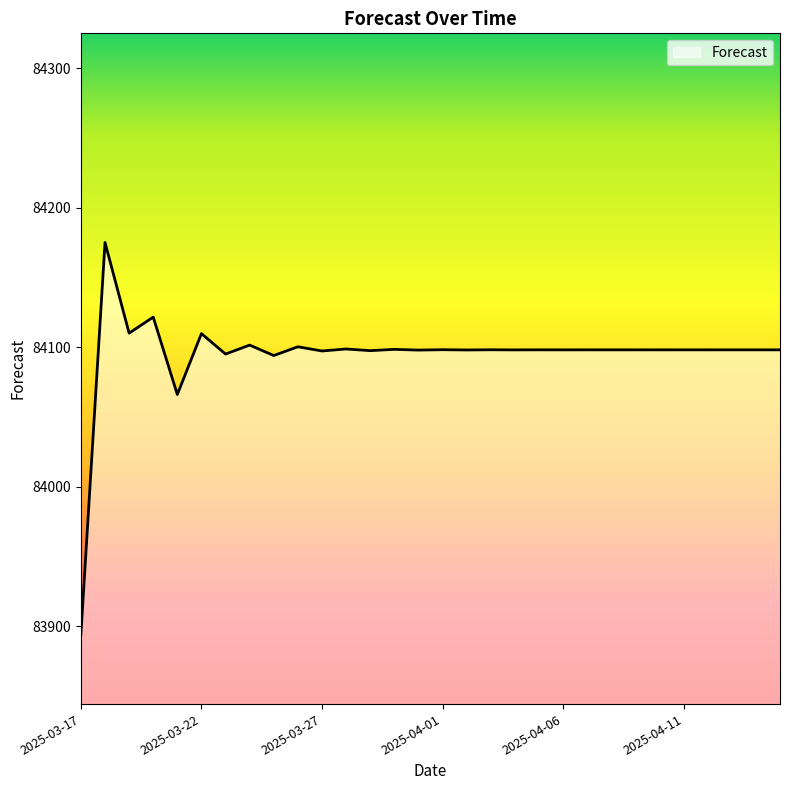

What is the greatest value displayed?

84175.2